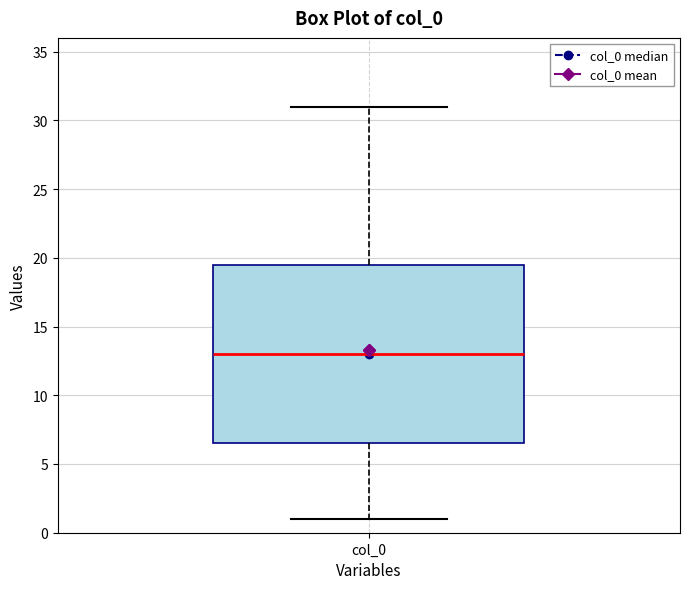

Where is the upper edge of the box for col_0 on the y-axis? The values are not printed on the chart, so give them approximately, as read against the axis.

19.5